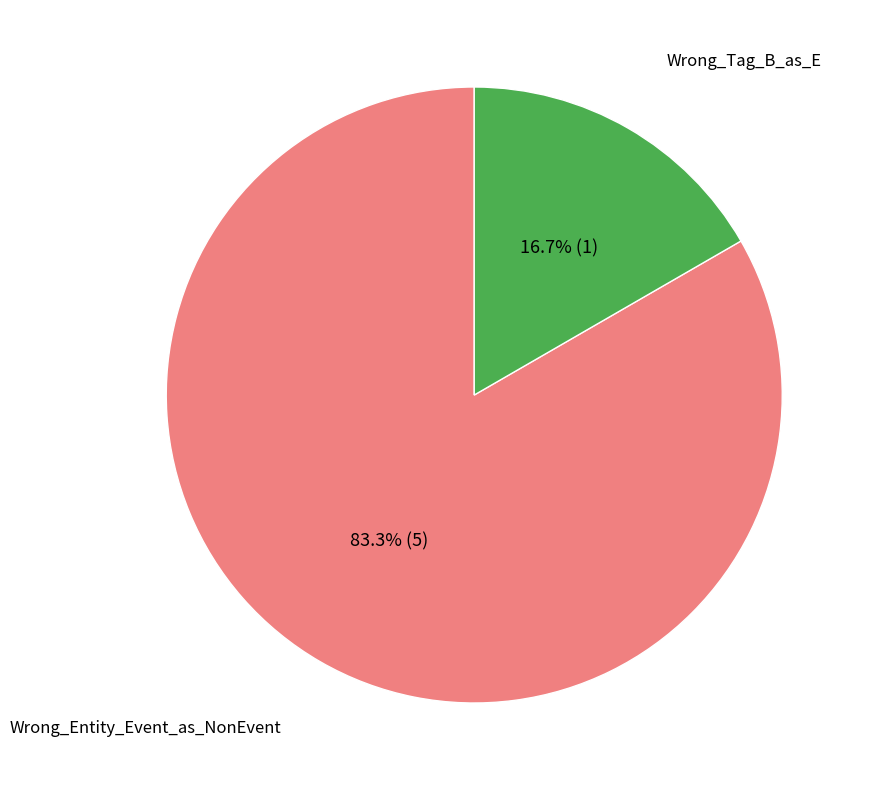

To the nearest percent, what is the difference between the Wrong_Entity_Event_as_NonEvent and Wrong_Tag_B_as_E slice percentages?

67%